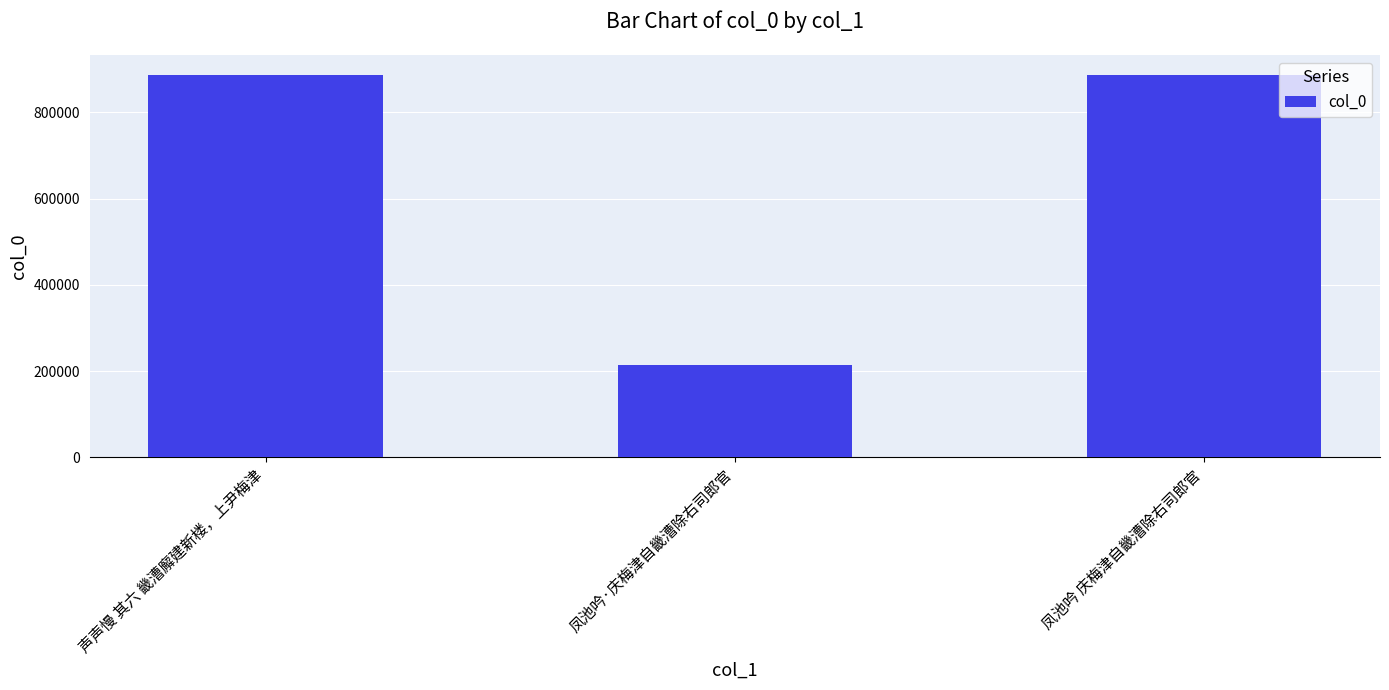

What is the greatest value displayed?

887548